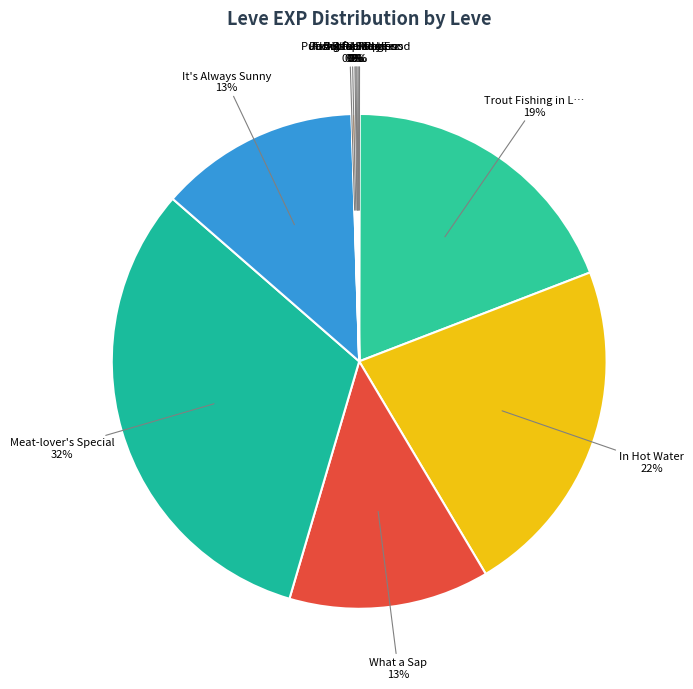

Which slice is the smallest?

Pork Is a Salty Food